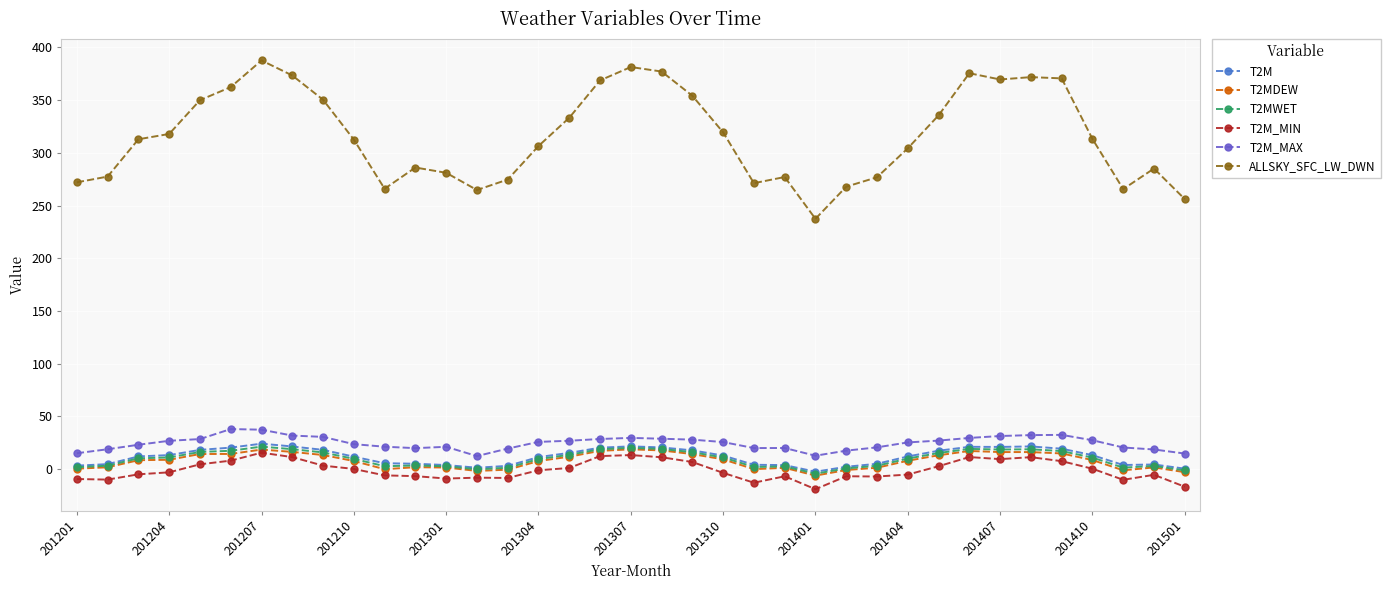

What is the maximum value for T2M_MIN?

15.7